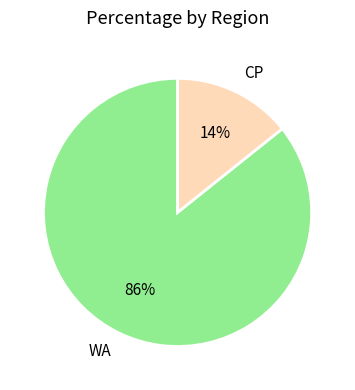

To the nearest percent, what percentage of the pie is WA?

86%